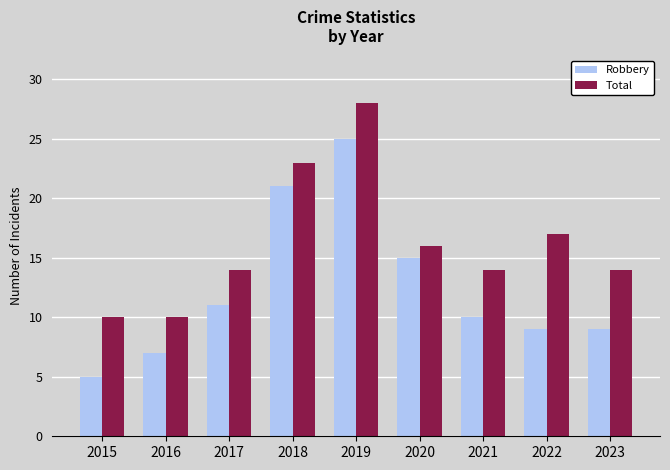

Reading right to left, extract all data points from this chart.

Robbery: 9	9	10	15	25	21	11	7	5
Total: 14	17	14	16	28	23	14	10	10